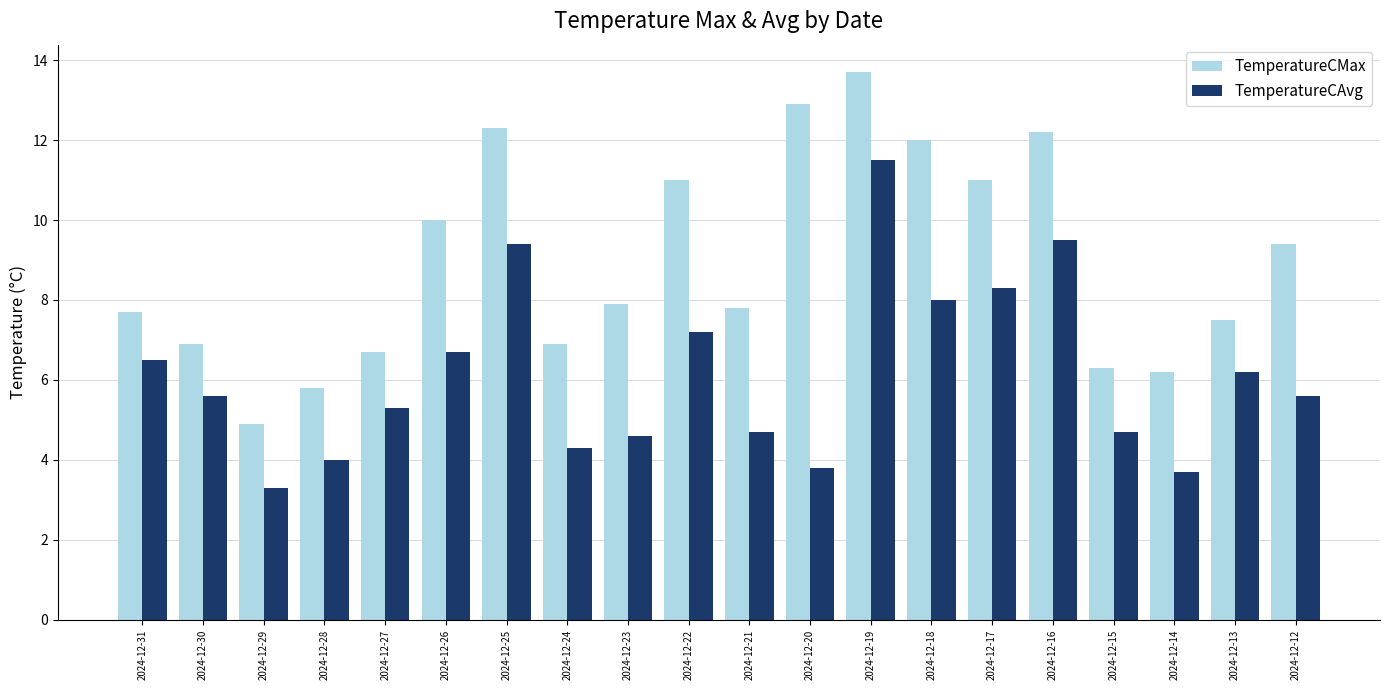

Between 2024-12-25 and 2024-12-20, which series saw the biggest shift?

TemperatureCAvg